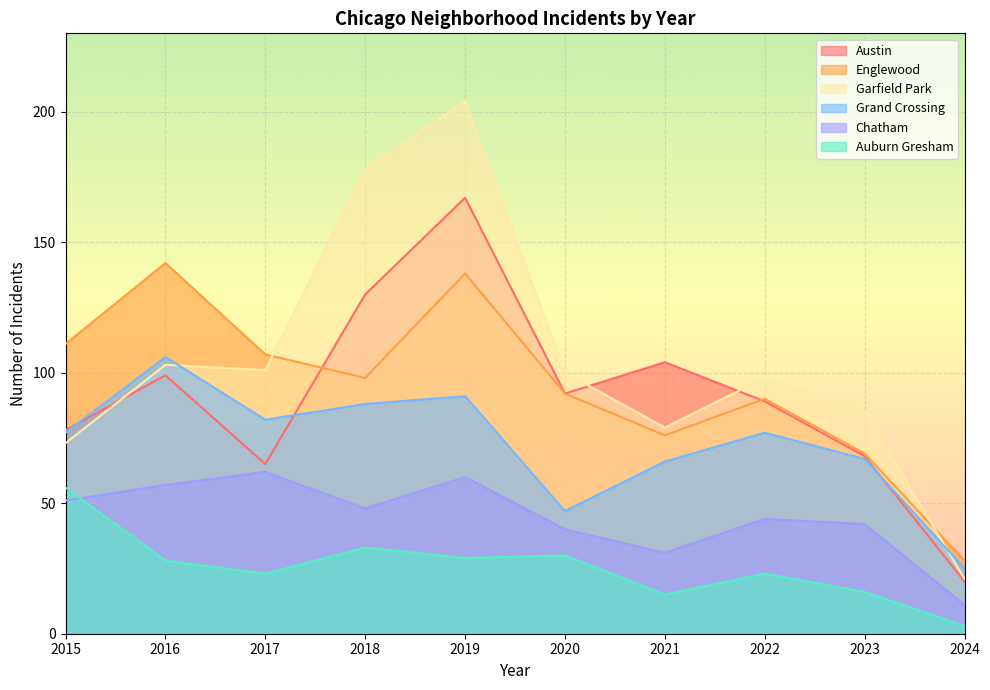

What is the value of the Austin point at the 7th from the left?

104